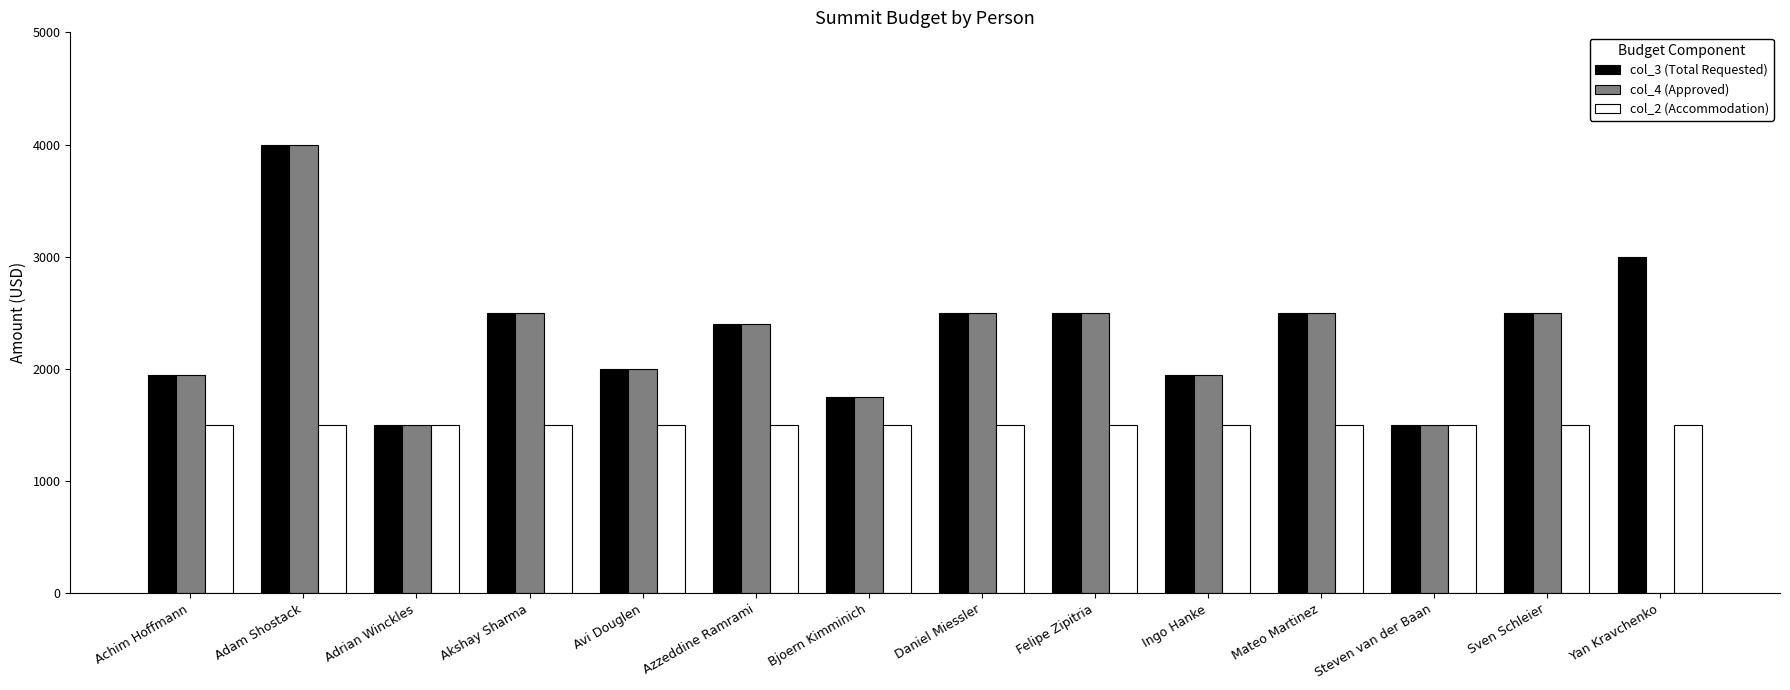

At which category is the sum across all series the highest?

Adam Shostack